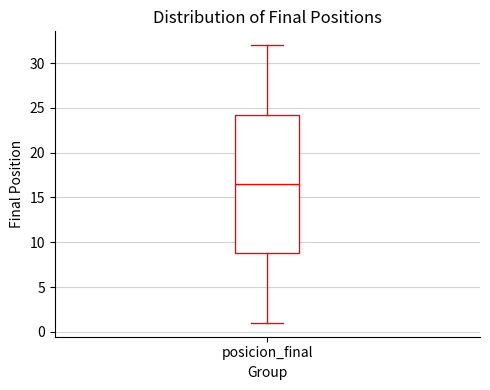

Transcribe this box plot: give where the median line is, the range the box spans, and where the two whiskers end, as read against the y-axis. The values are not printed on the chart, so give them approximately, as read against the axis.

median 16.5, box 9.0 to 24.5, whiskers 1.0 to 32.0